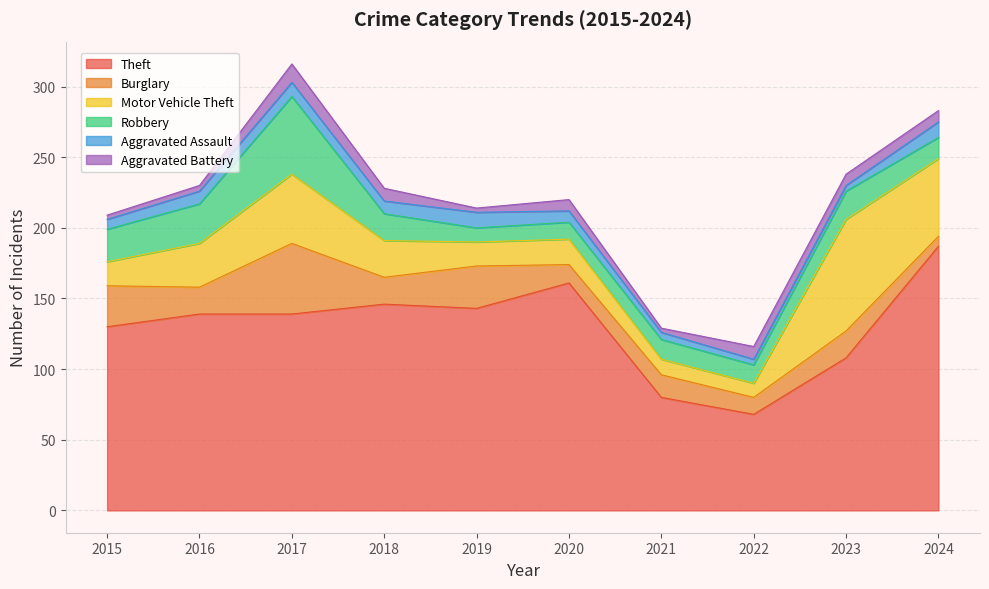

At which category does the chart reach its peak across all series?

2024